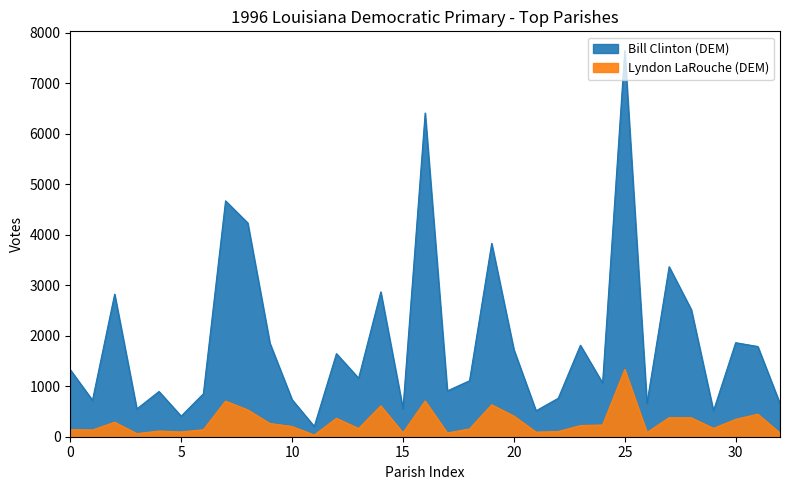

What is the label of the 30th point from the left?

29